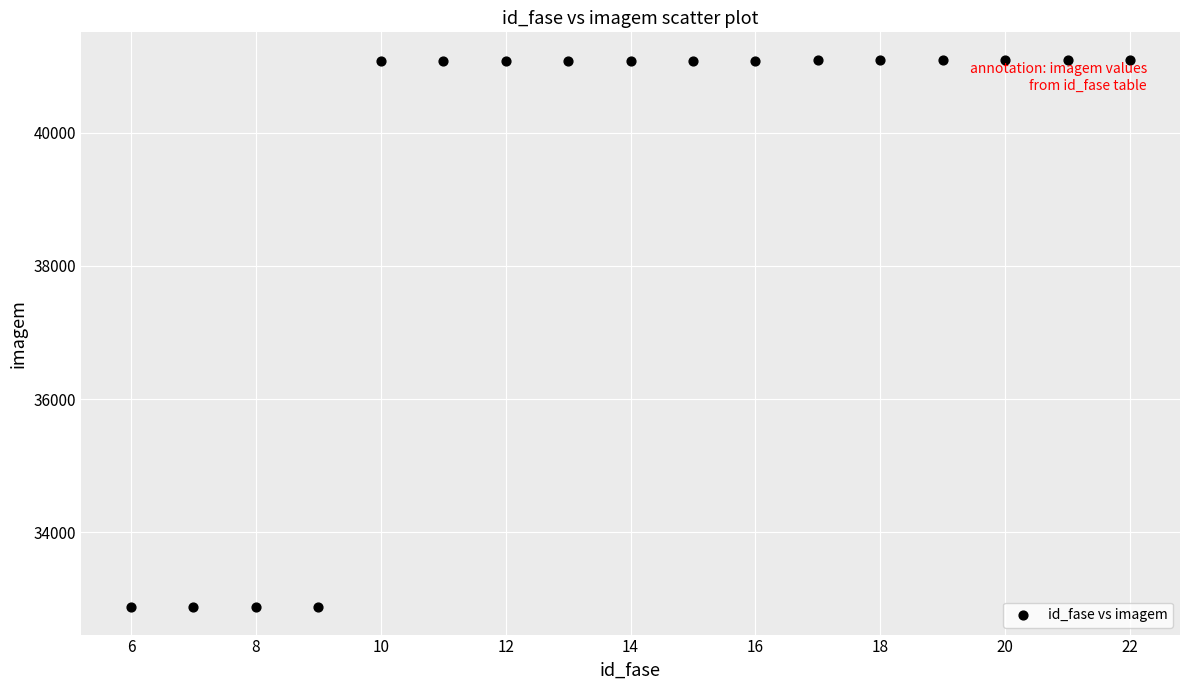

What is the range of Y values (max minus min)?

8218